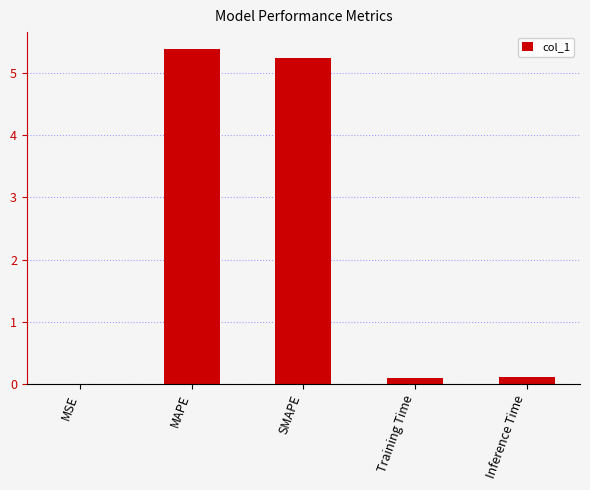

What is the sum of the values at Inference Time and SMAPE?

5.3